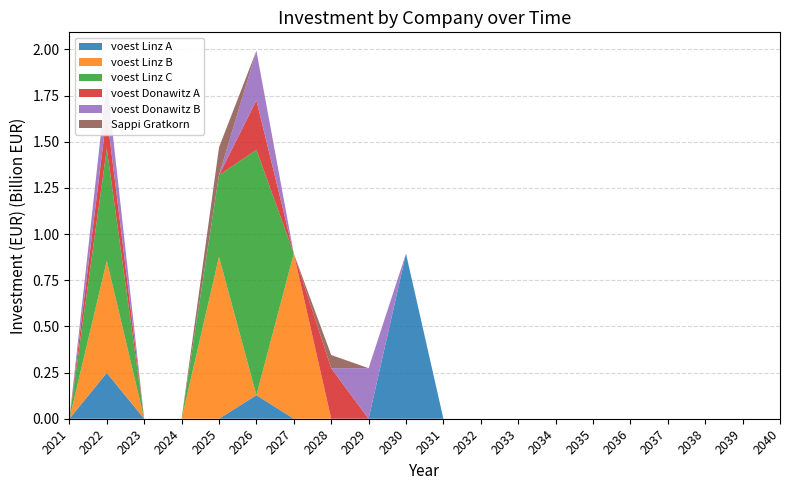

Reading right to left, transcribe all the data shown in this chart.

voest Linz A: 2040=0.0	2039=0.0	2038=0.0	2037=0.0	2036=0.0	2035=0.0	2034=0.0	2033=0.0	2032=0.0	2031=0.0	2030=894200000.0	2029=0.0	2028=0.0	2027=0.0	2026=127574626.9	2025=0.0	2024=0.0	2023=0.0	2022=248143252.7	2021=0.0
voest Linz B: 2040=0.0	2039=0.0	2038=0.0	2037=0.0	2036=0.0	2035=0.0	2034=0.0	2033=0.0	2032=0.0	2031=0.0	2030=0.0	2029=0.0	2028=0.0	2027=894200000.0	2026=0.0	2025=876666666.7	2024=0.0	2023=0.0	2022=606923076.9	2021=0.0
voest Linz C: 2040=0.0	2039=0.0	2038=0.0	2037=0.0	2036=0.0	2035=0.0	2034=0.0	2033=0.0	2032=0.0	2031=0.0	2030=0.0	2029=0.0	2028=0.0	2027=0.0	2026=1328313581.1	2025=442553085.5	2024=0.0	2023=0.0	2022=606923076.9	2021=0.0
voest Donawitz A: 2040=0.0	2039=0.0	2038=0.0	2037=0.0	2036=0.0	2035=0.0	2034=0.0	2033=0.0	2032=0.0	2031=0.0	2030=0.0	2029=0.0	2028=273700000.0	2027=0.0	2026=268333333.3	2025=0.0	2024=0.0	2023=0.0	2022=185769230.8	2021=0.0
voest Donawitz B: 2040=0.0	2039=0.0	2038=0.0	2037=0.0	2036=0.0	2035=0.0	2034=0.0	2033=0.0	2032=0.0	2031=0.0	2030=0.0	2029=273700000.0	2028=0.0	2027=0.0	2026=268333333.3	2025=0.0	2024=0.0	2023=0.0	2022=185769230.8	2021=0.0
Sappi Gratkorn: 2040=0.0	2039=0.0	2038=0.0	2037=0.0	2036=0.0	2035=0.0	2034=0.0	2033=0.0	2032=0.0	2031=0.0	2030=0.0	2029=0.0	2028=71428571.4	2027=0.0	2026=0.0	2025=150000000.0	2024=0.0	2023=0.0	2022=0.0	2021=0.0